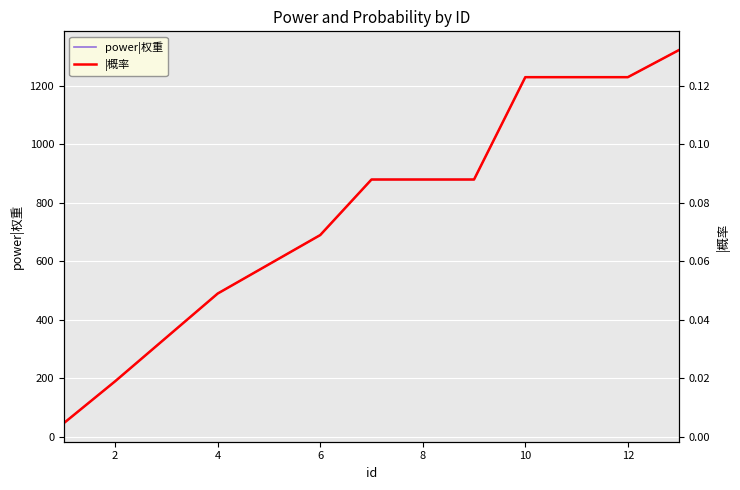

The value of power|权重 at 6 is 690. True or false?

True